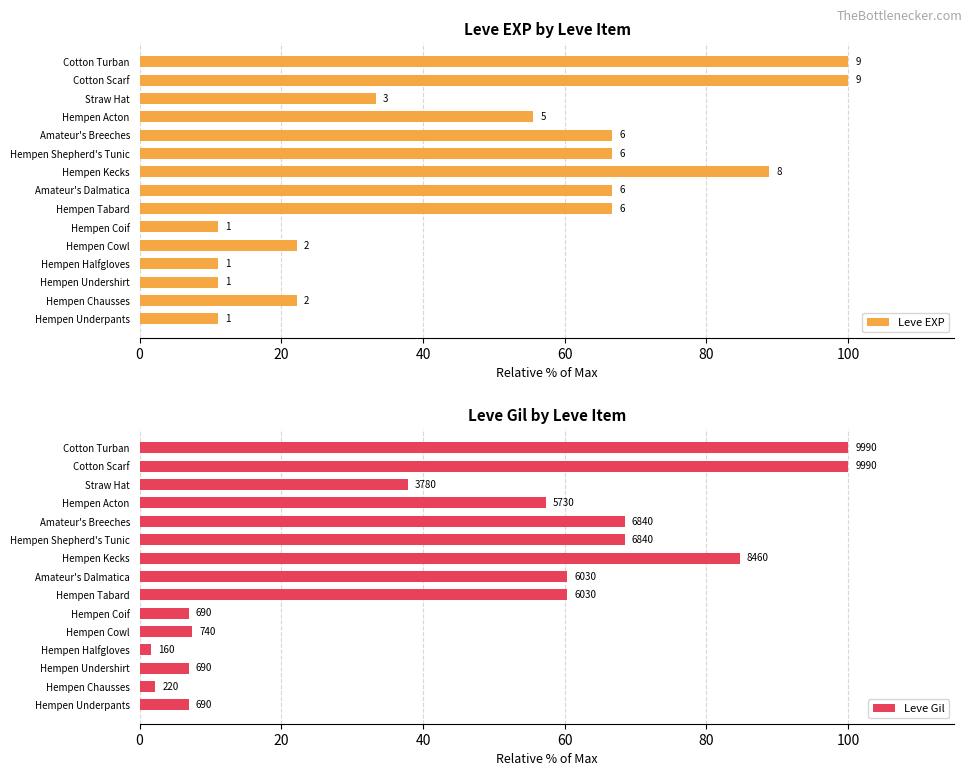

Which series has the largest total across all categories?

Leve EXP